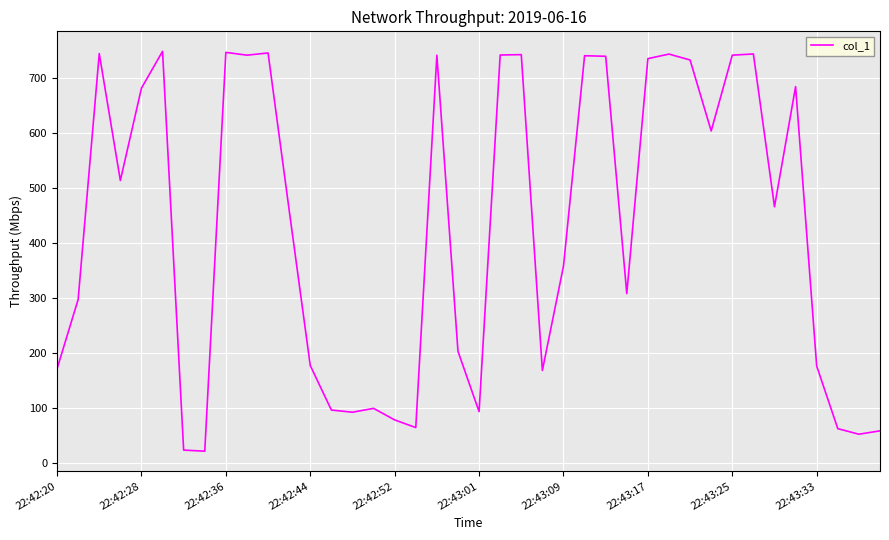

What is the difference between the maximum and minimum values?

727.5